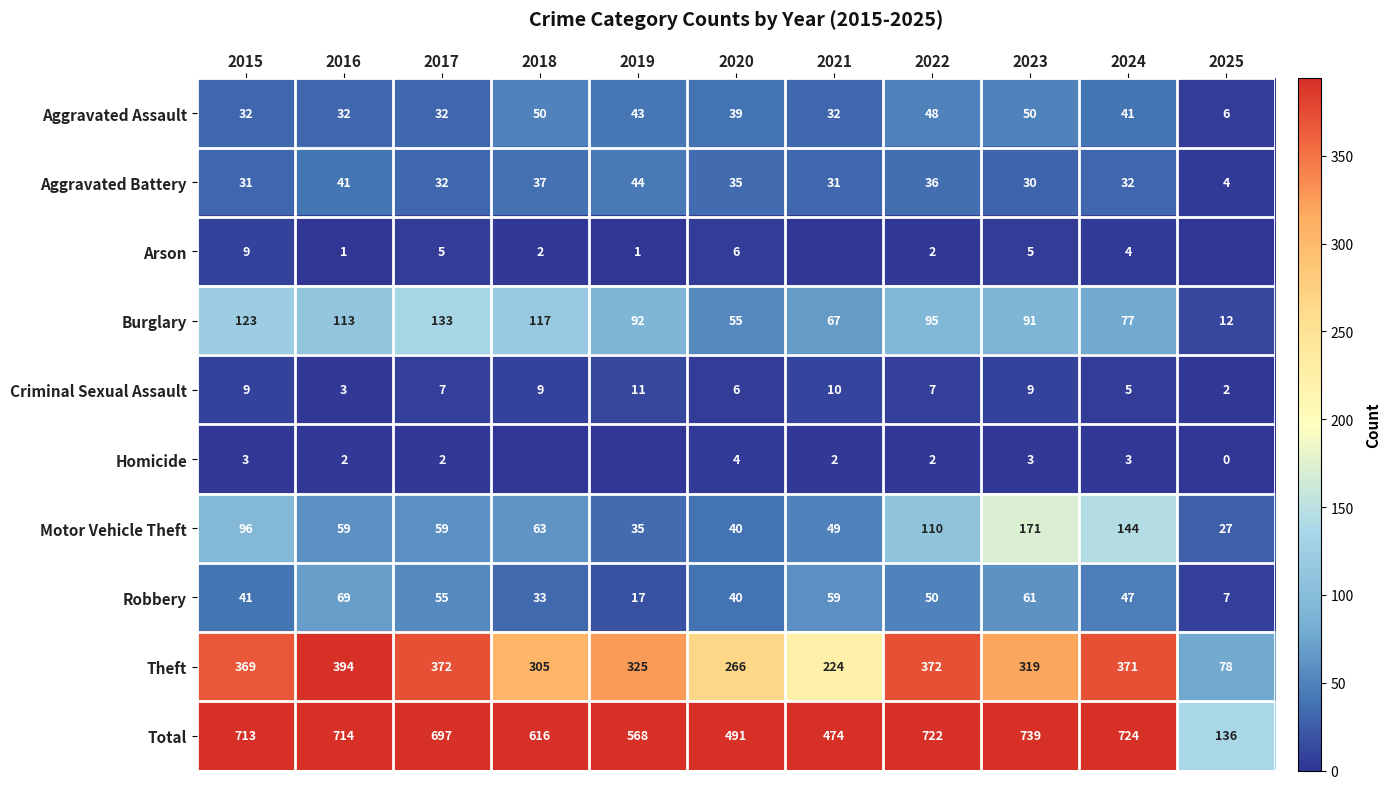

What is the minimum value for Total?

136